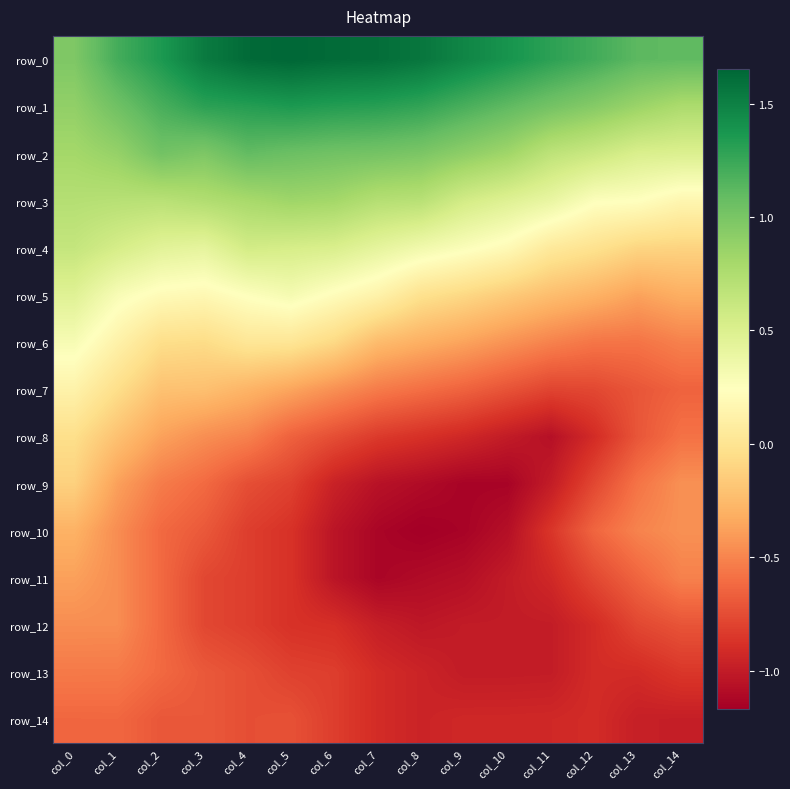

What is the highest value of the row_5 series?

0.5